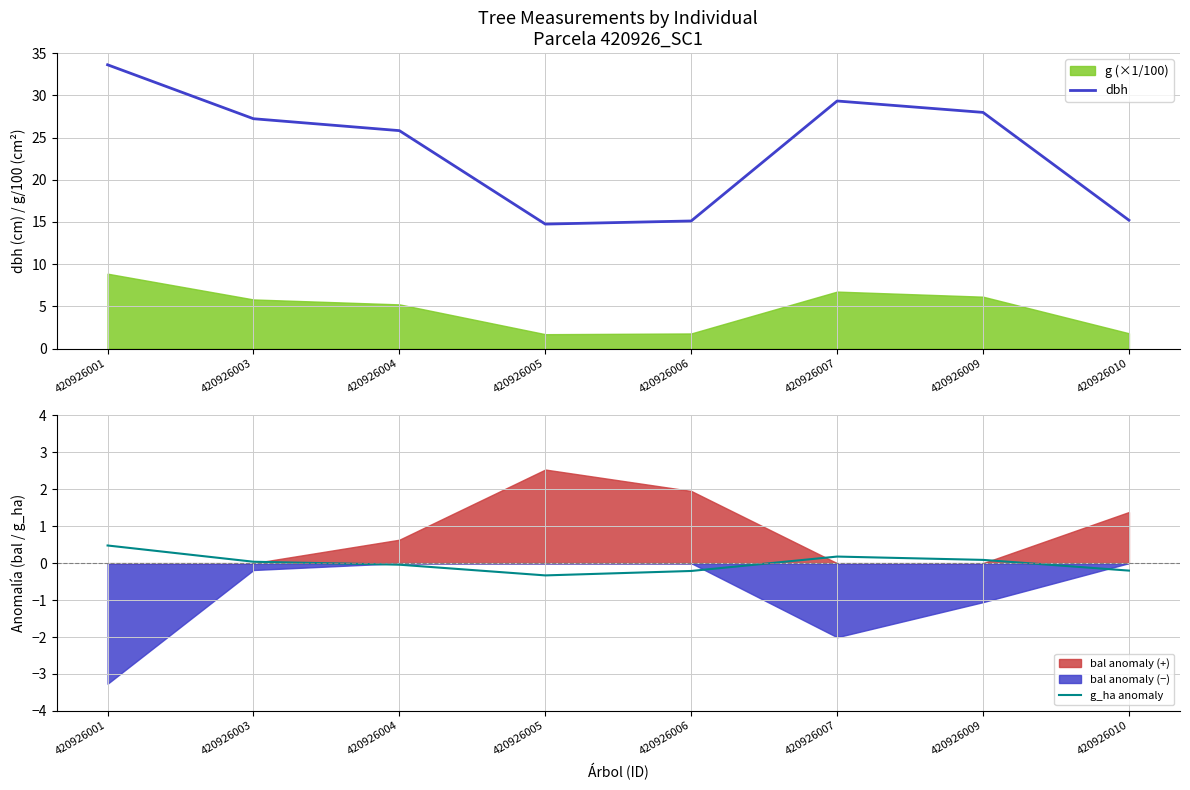

What is the maximum value for dbh?

33.6